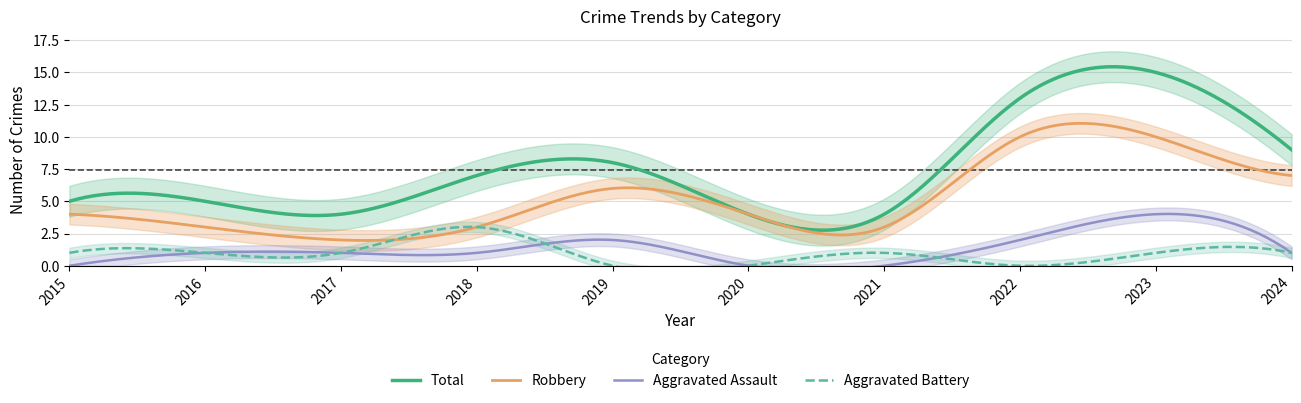

What is the difference between the second highest and minimum values in the Aggravated Assault series?

2